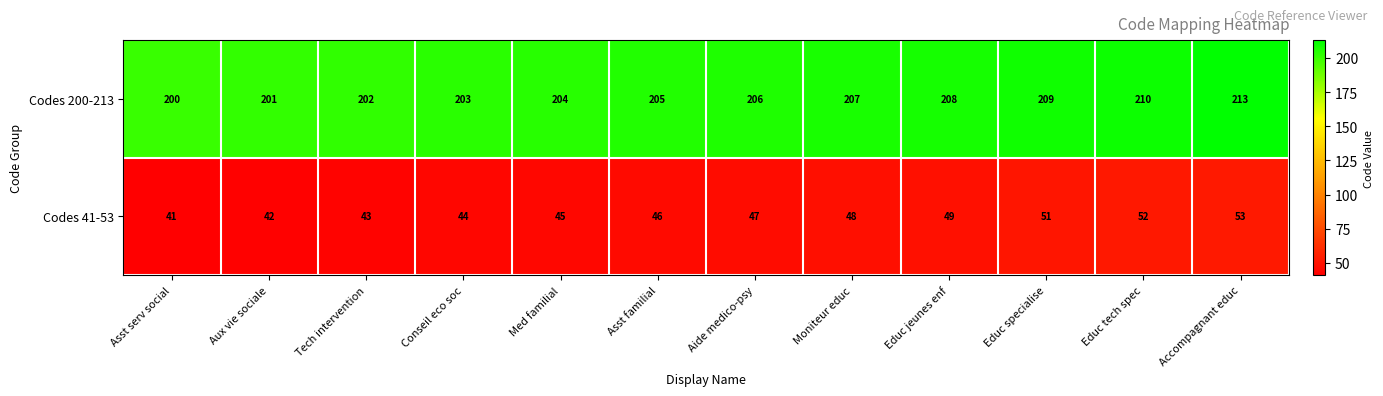

Between Asst familial and Educ tech spec, which series saw the biggest shift?

Codes 41-53